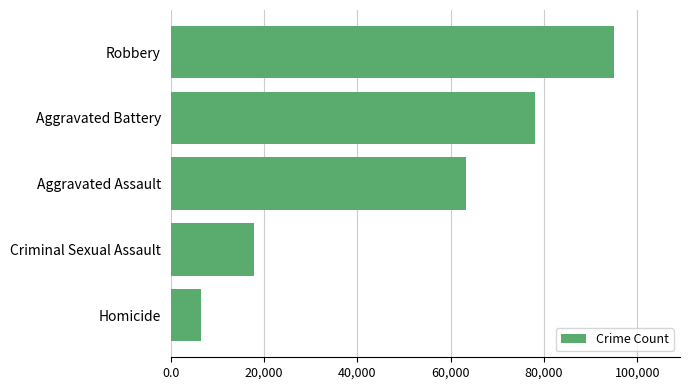

List the labels in order of value, smallest first.

Homicide, Criminal Sexual Assault, Aggravated Assault, Aggravated Battery, Robbery